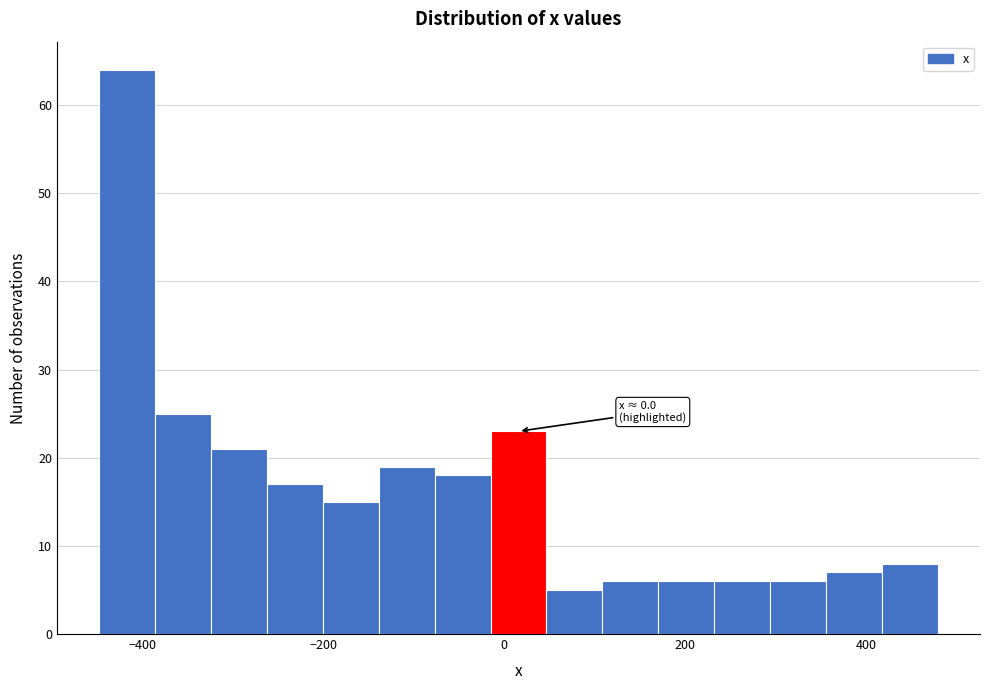

Read against the x-axis, roughly where is the centre of the tallest bar?

-420